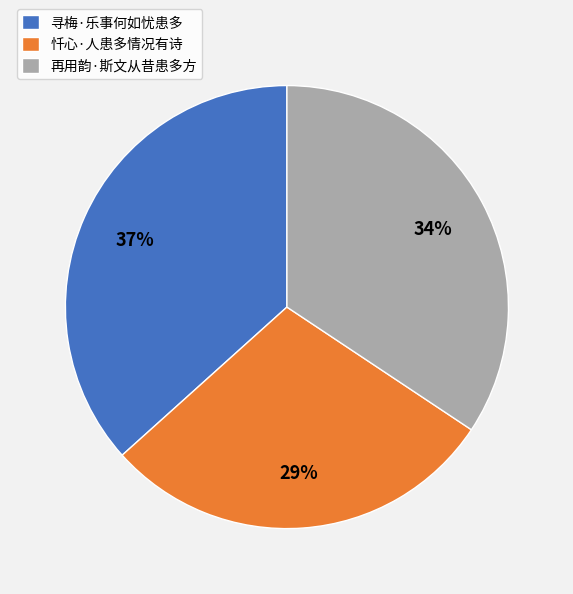

How many segments does this pie chart have?

3